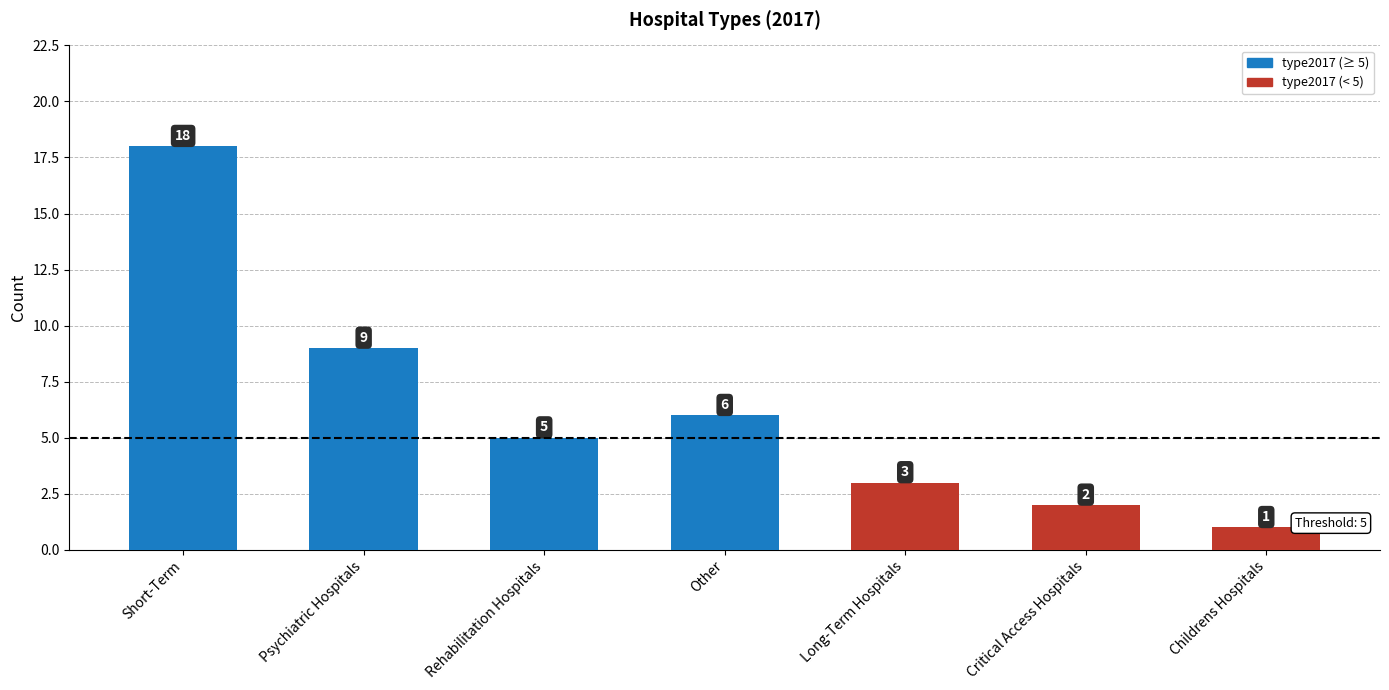

The chart shows a value of 14 at Psychiatric Hospitals. True or false?

False